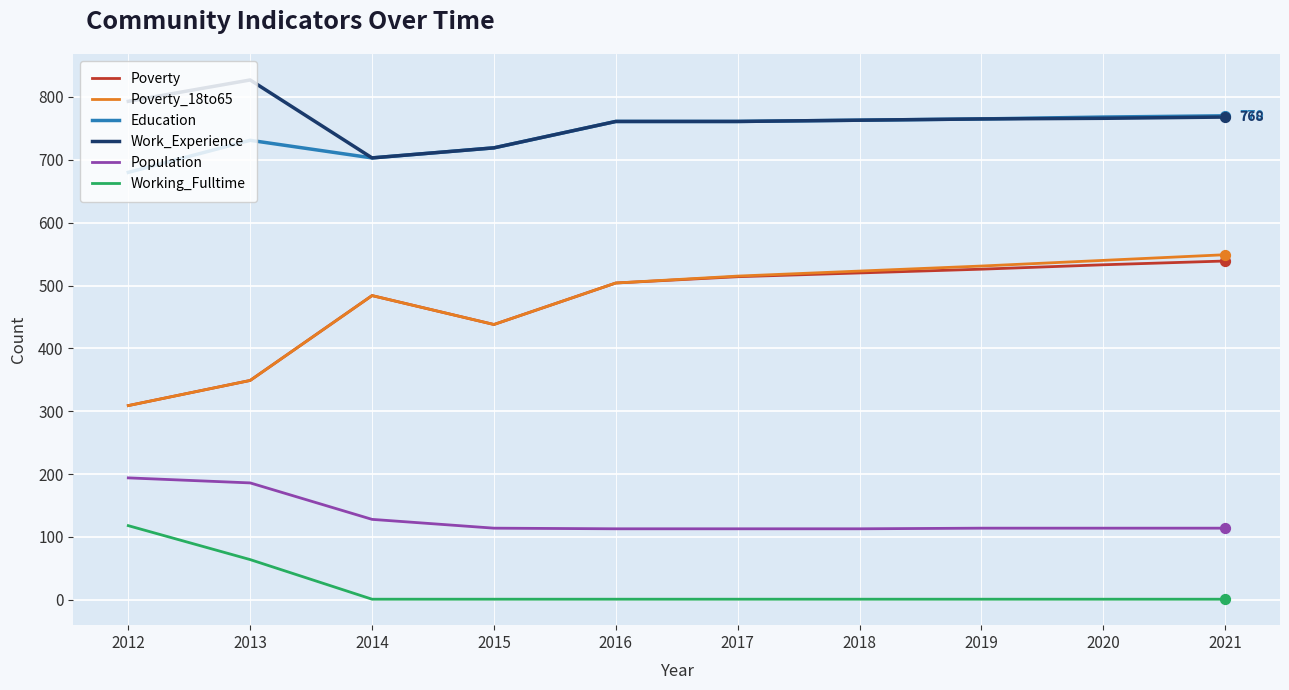

Which series has the widest spread of values?

Poverty_18to65